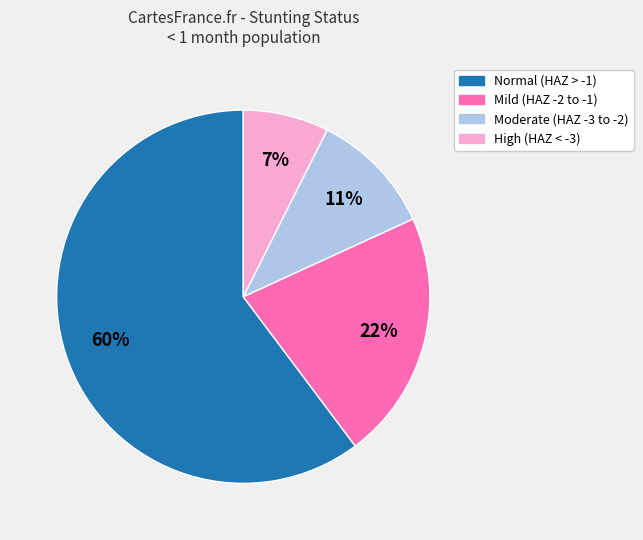

The Normal (HAZ > -1) slice represents 53% of the pie. True or false?

False